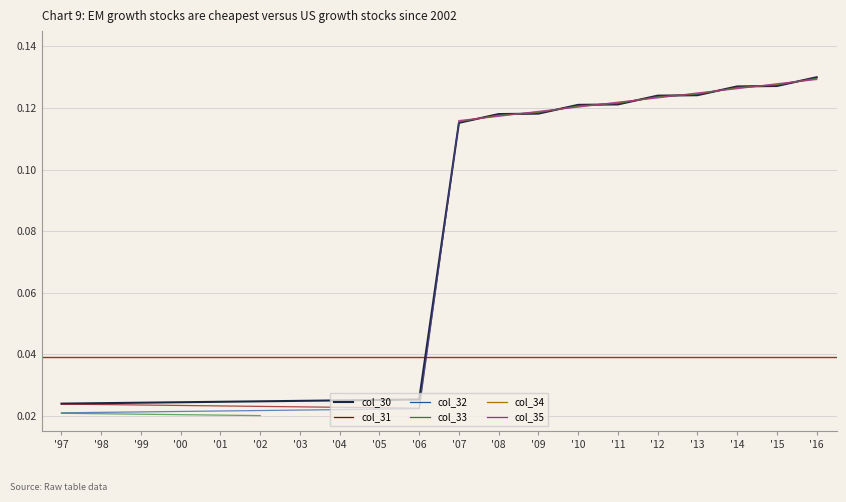

What are all the series names shown in the legend?

col_30, col_31, col_32, col_33, col_34, col_35